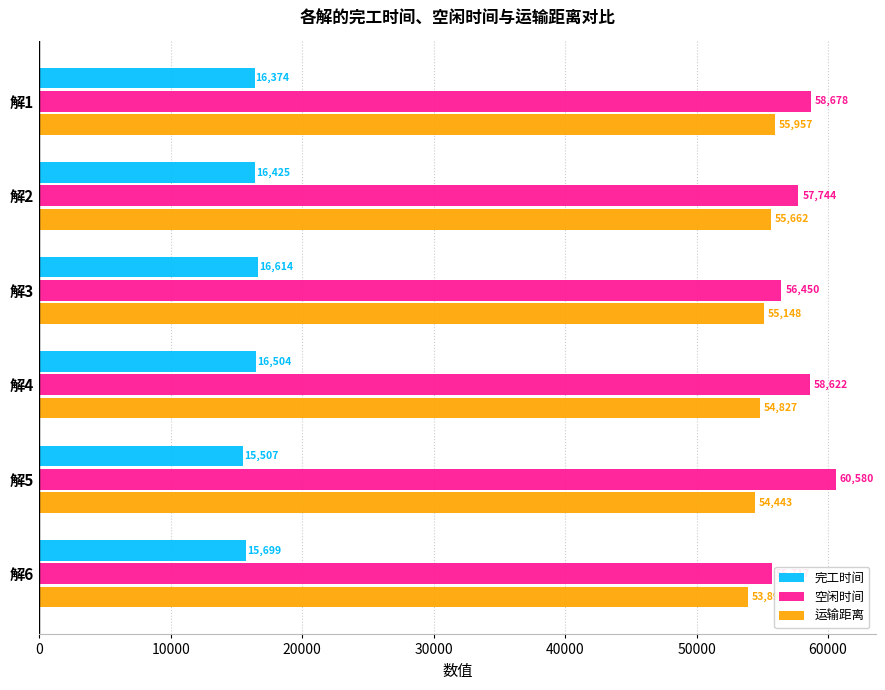

List the series in order of their peak value, lowest first.

完工时间, 运输距离, 空闲时间